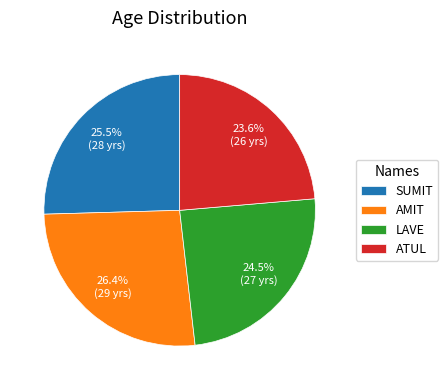

Does any single category account for the majority?

No